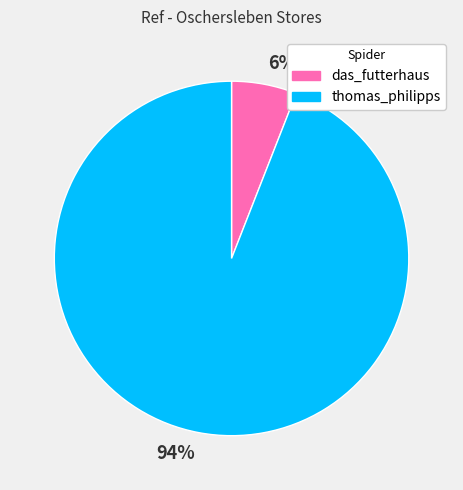

To the nearest percent, what is the difference between the thomas_philipps and das_futterhaus slice percentages?

88%